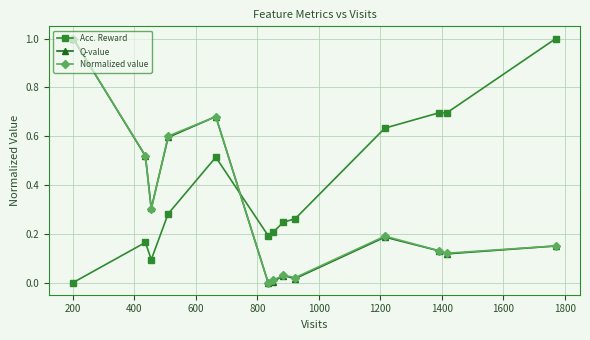

How many data points does each series have?

13